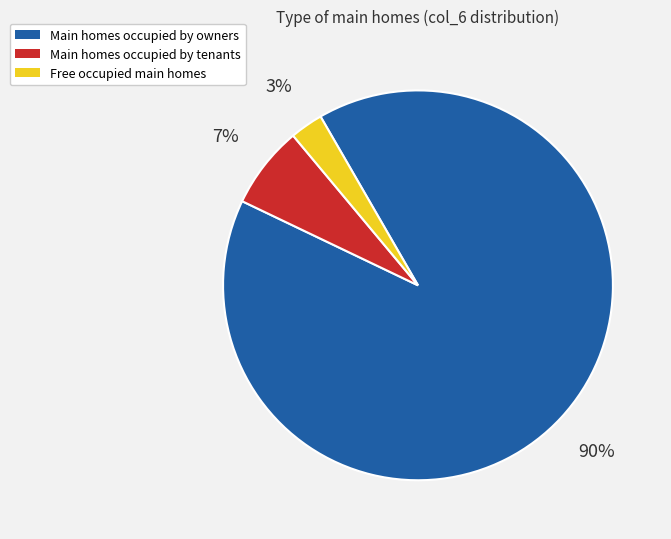

Which slice represents more than half of the pie?

Main homes occupied by owners